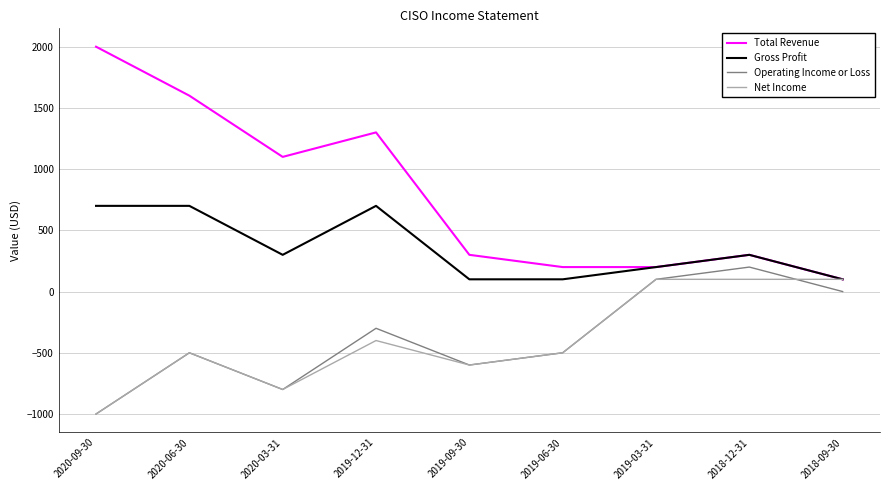

Which series changed the most between 2020-06-30 and 2019-09-30?

Total Revenue